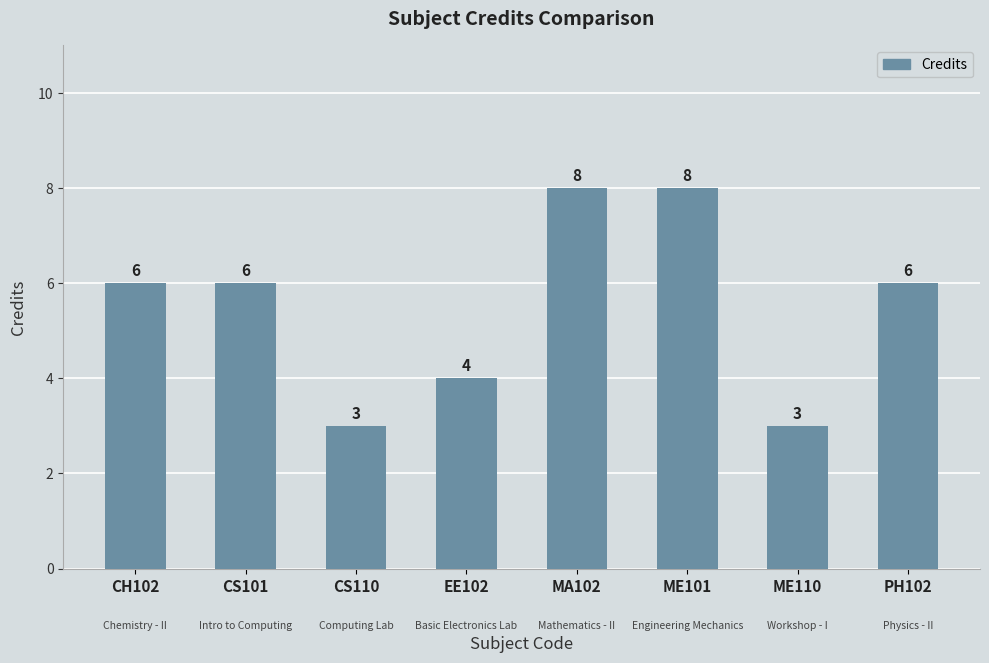

The chart shows a value of 8 at MA102. True or false?

True